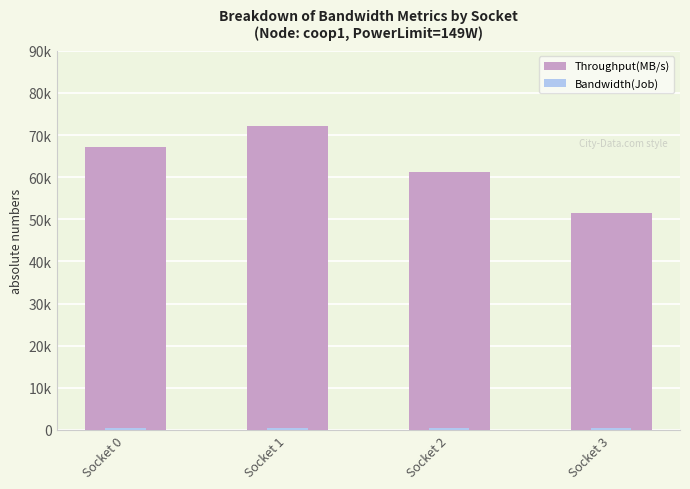

Reading right to left, list all the values displayed in this chart.

Throughput(MB/s): 51518.2	61175.2	72191.2	67137.1
Bandwidth(Job): 401.4	461.2	402.2	430.8